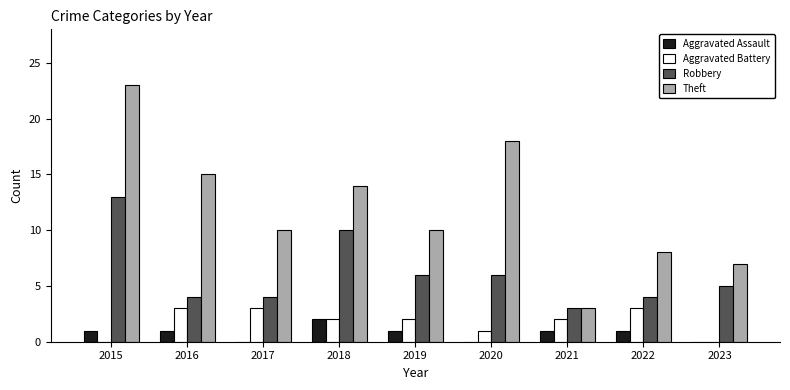

What is the maximum value for Theft?

23